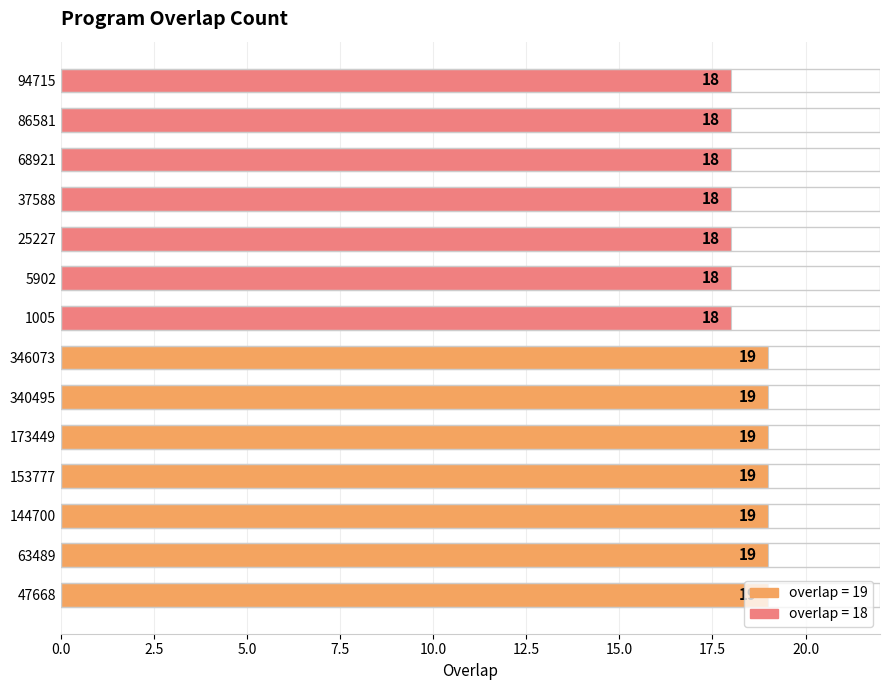

The chart shows a value of 18 at 86581. True or false?

True